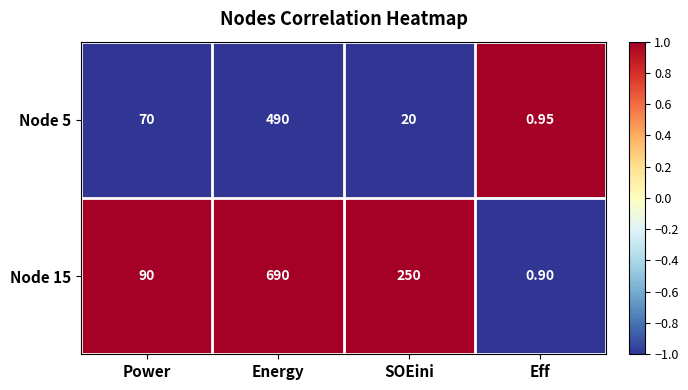

Which series has the widest spread of values?

Node 15